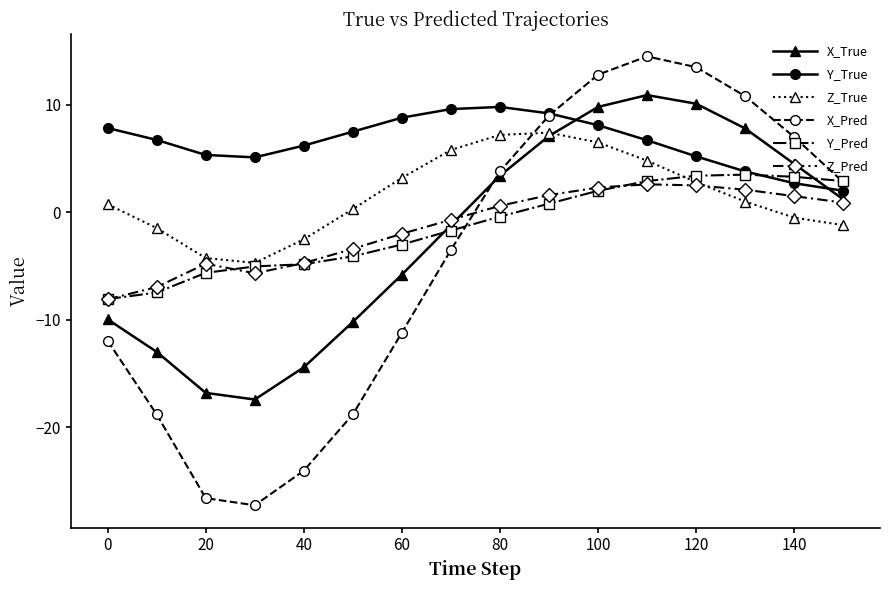

What is the greatest value displayed?

14.5